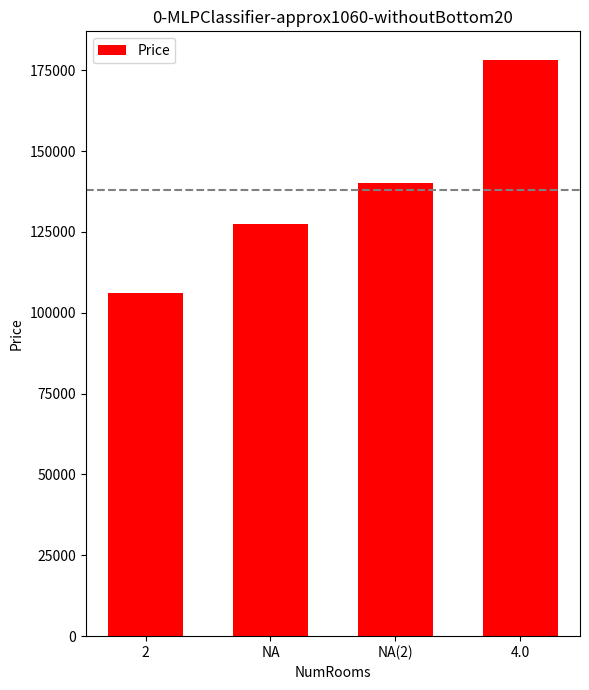

Are the bars grouped side by side (vs. stacked)?

No